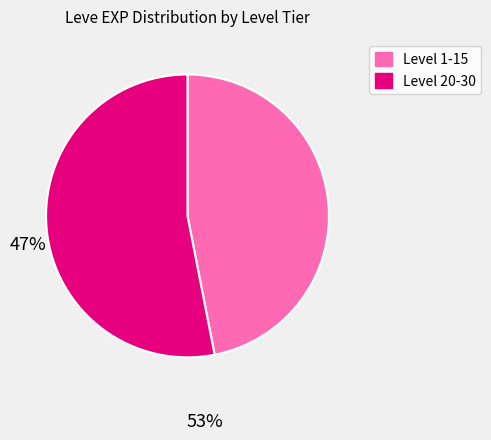

Is there any slice that represents more than half of the pie?

Yes